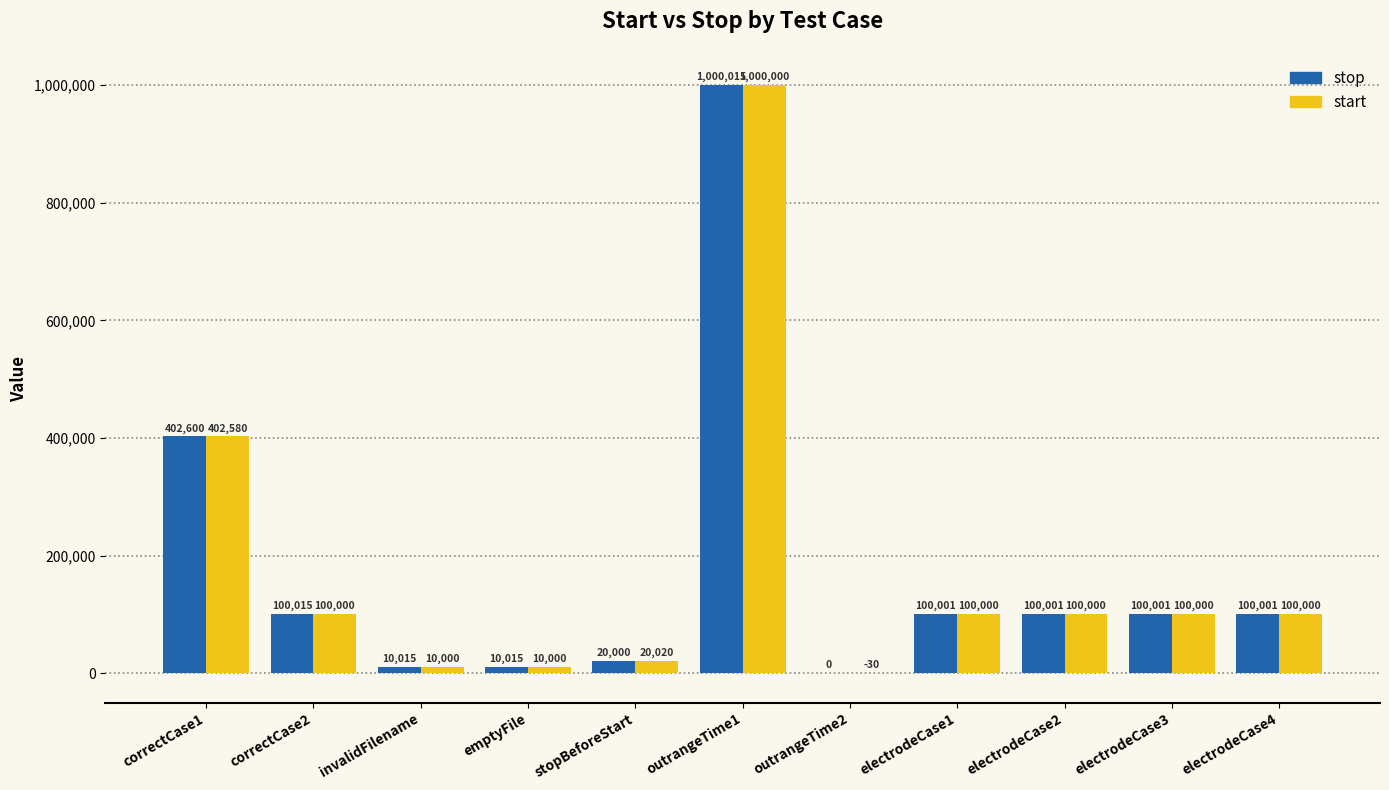

What is the sum of all stop values?

1942664